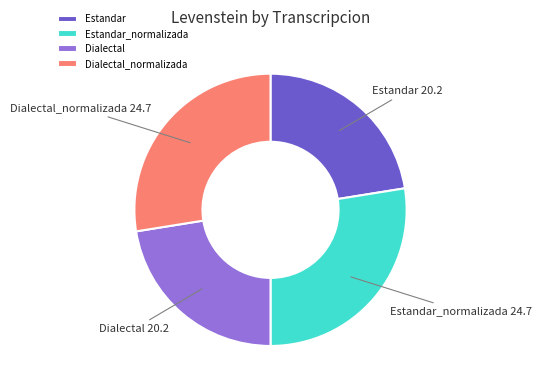

Approximately how many times larger is the value at Estandar_normalizada compared to Estandar?

1.2